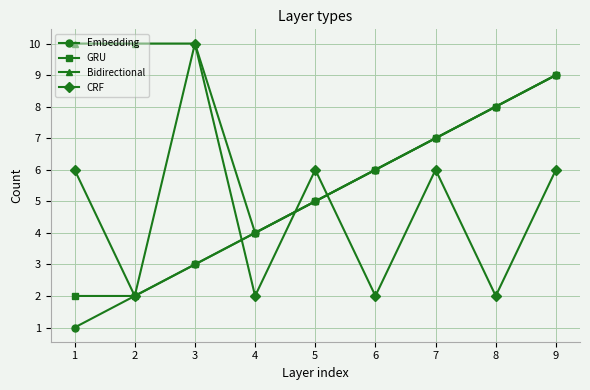

What is the average value of the GRU series?

5